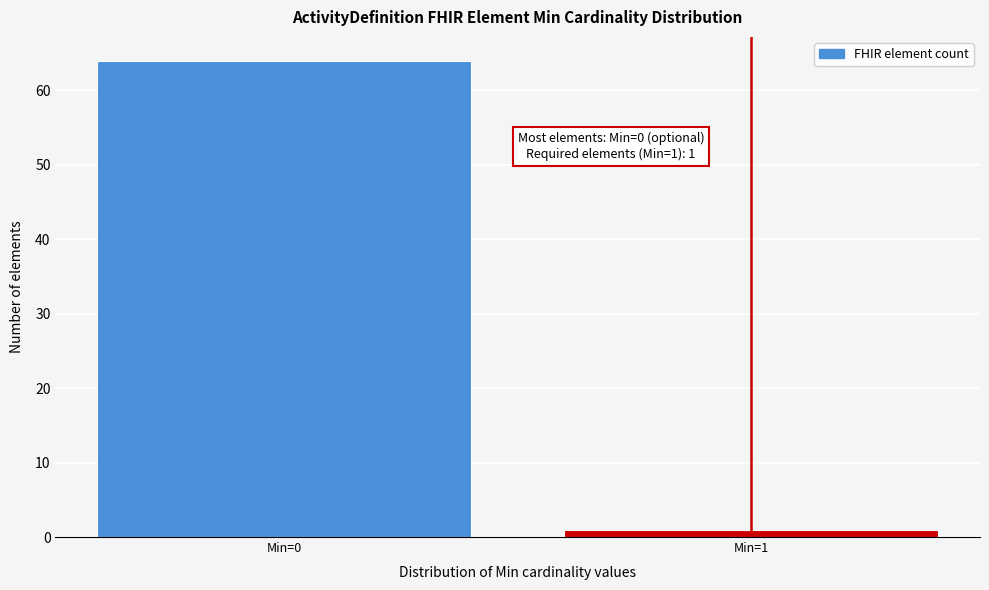

Reading right to left, transcribe all the data shown in this chart.

1	64